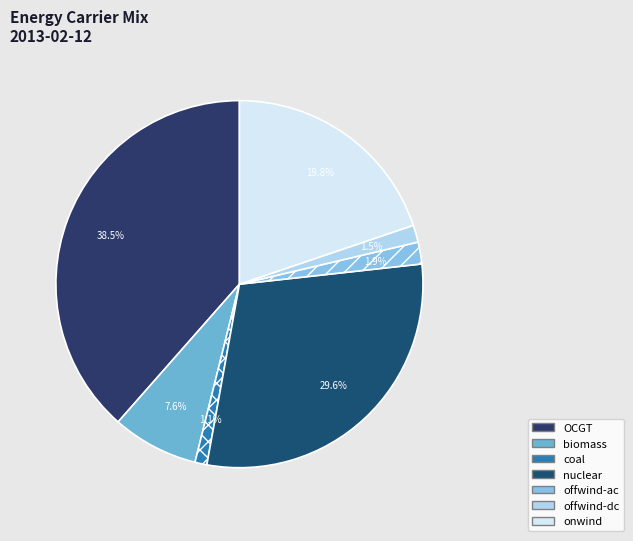

How many segments does this pie chart have?

7